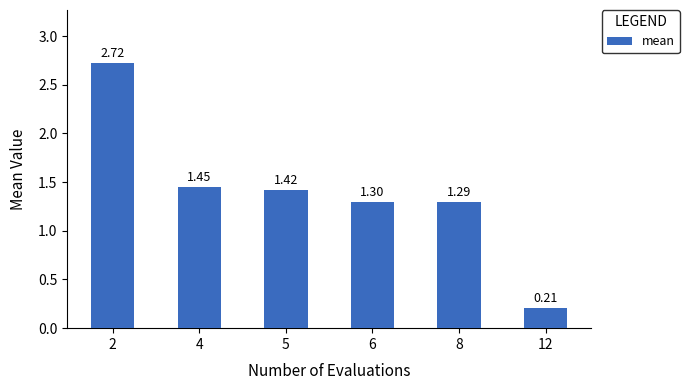

What is the difference between the maximum and minimum values?

2.5